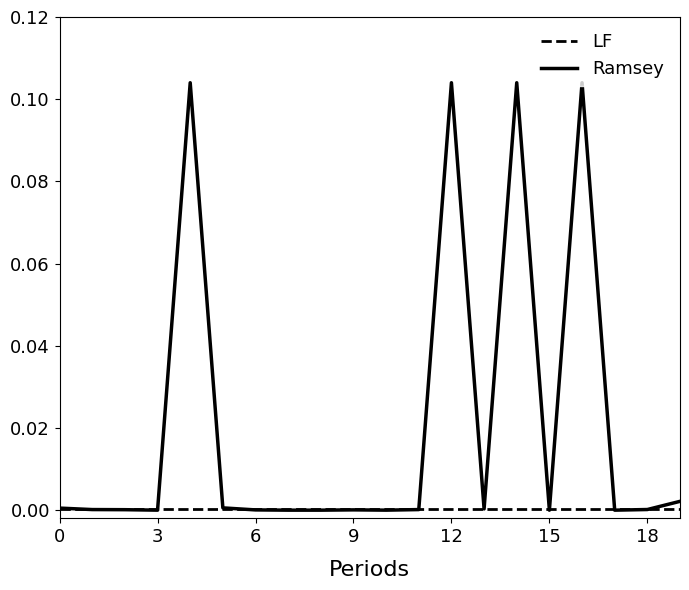

Which series has the largest range (max minus min)?

Ramsey